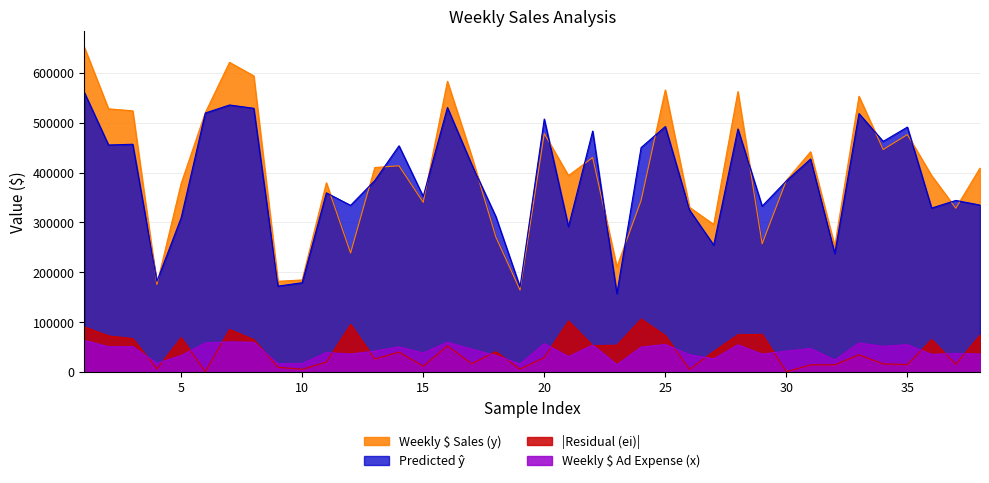

What is the smallest value displayed?

758.3